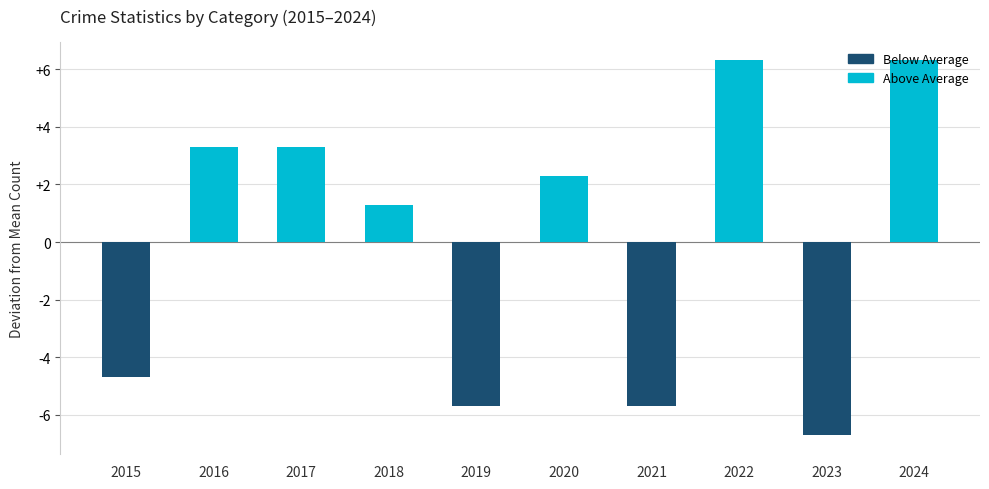

Read the value at 2019.

-5.7